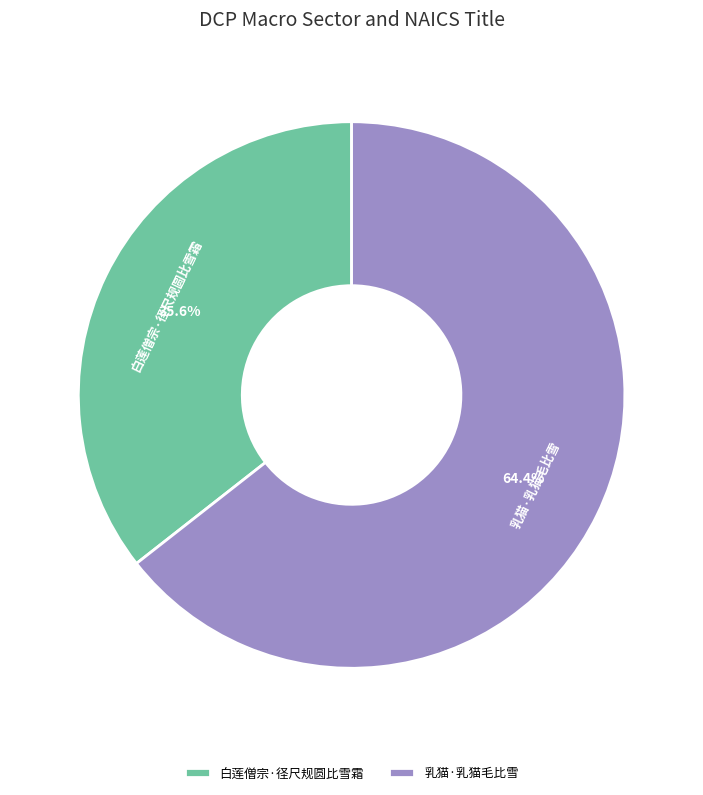

To the nearest percent, what is the combined percentage of 乳猫·乳猫毛比雪 and 白莲僧宗·径尺规圆比雪霜?

100%